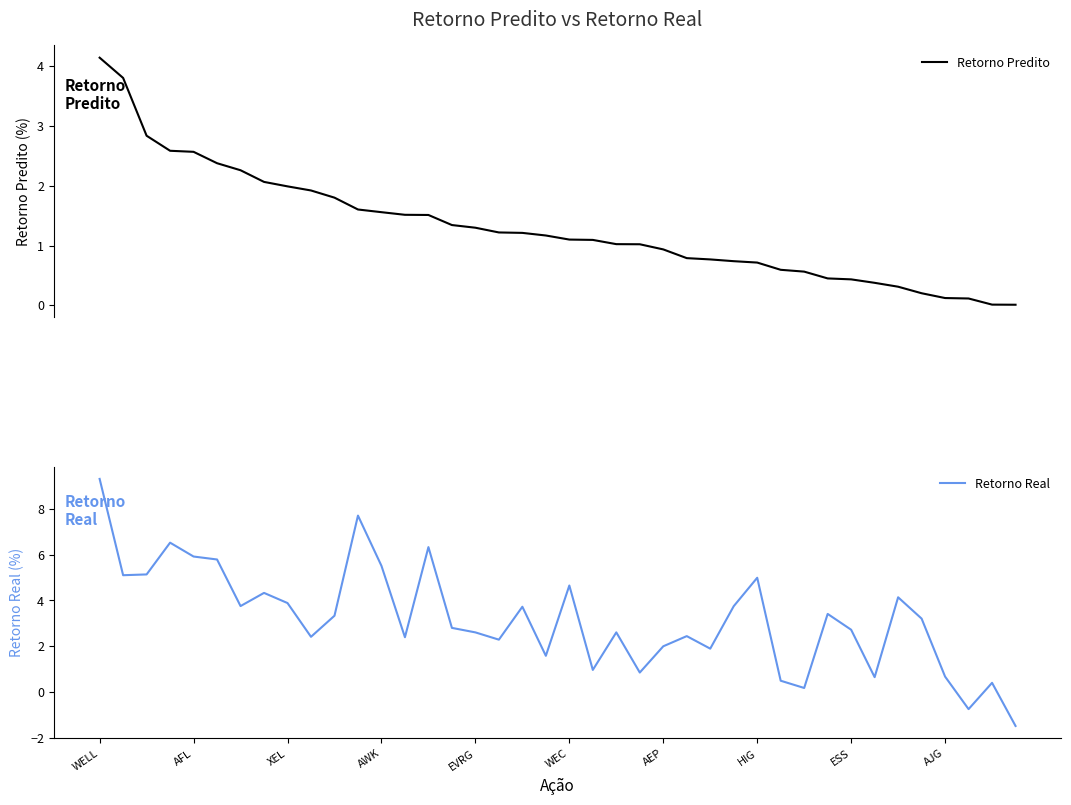

Does the chart have visible grid lines?

No